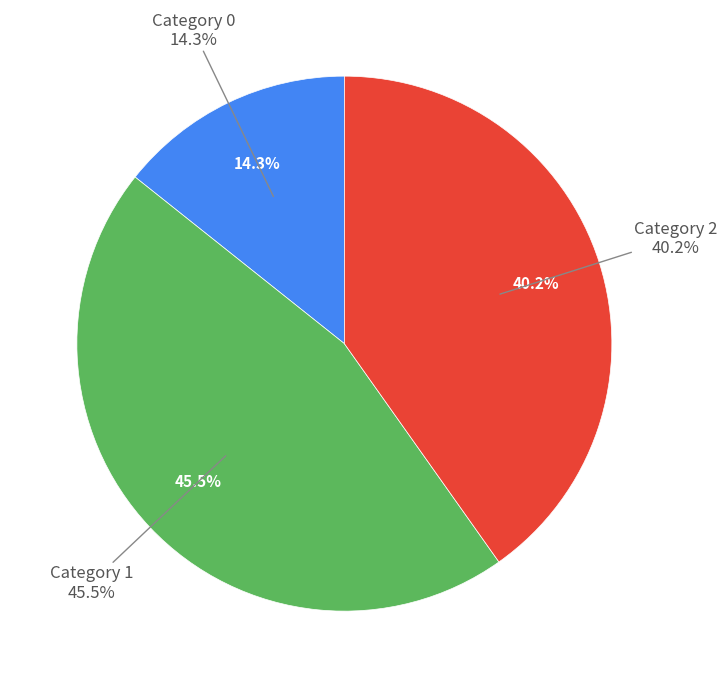

Is there a majority slice in this chart?

No